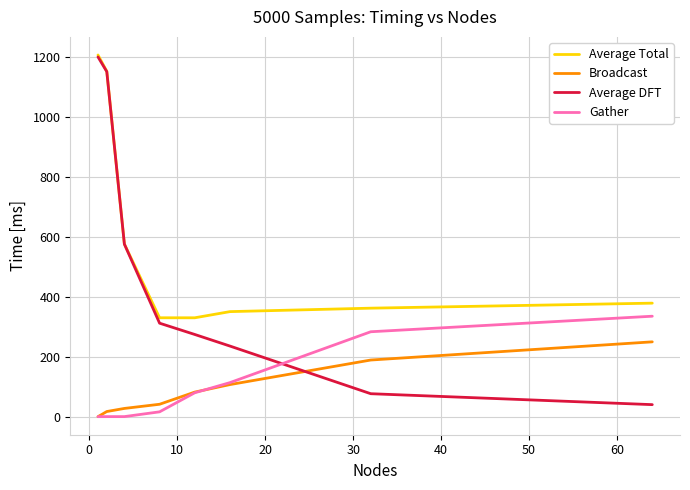

What is the highest value of the Broadcast series?

249.4